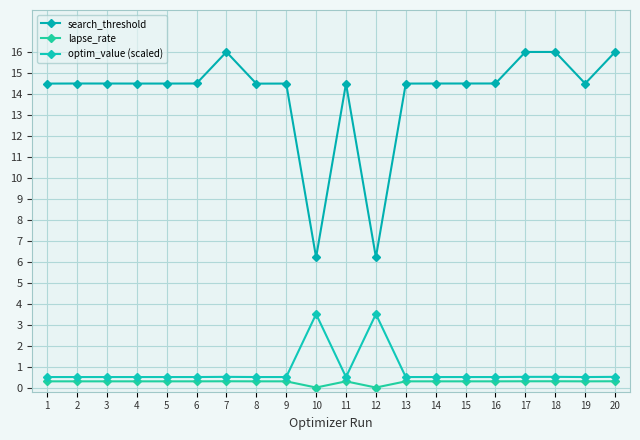

True or false: search_threshold and lapse_rate intersect in this chart.

False